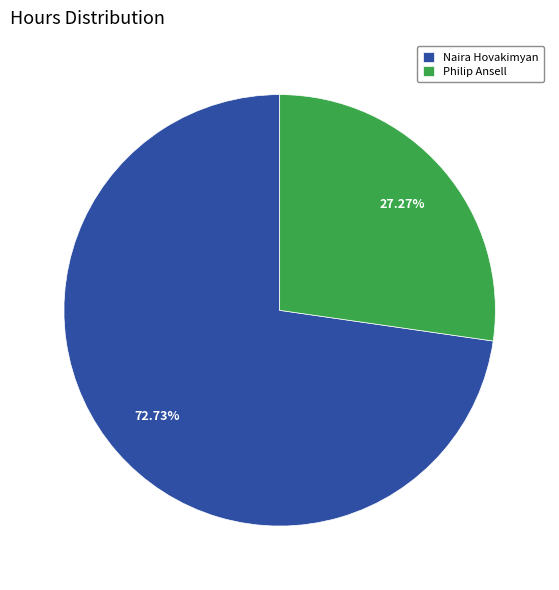

Rank the categories by value from lowest to highest.

Philip Ansell, Naira Hovakimyan